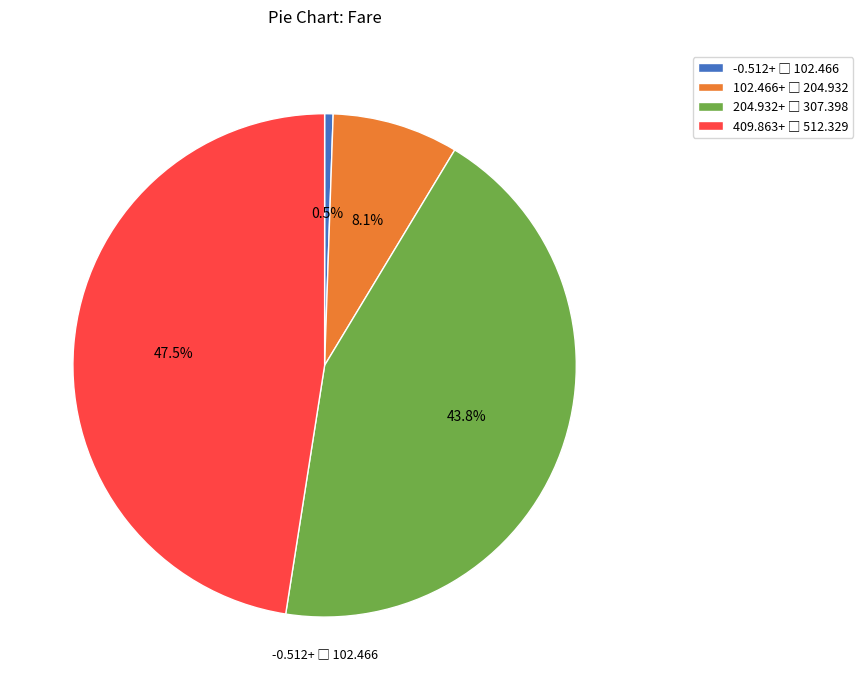

Is there any slice that represents more than half of the pie?

No